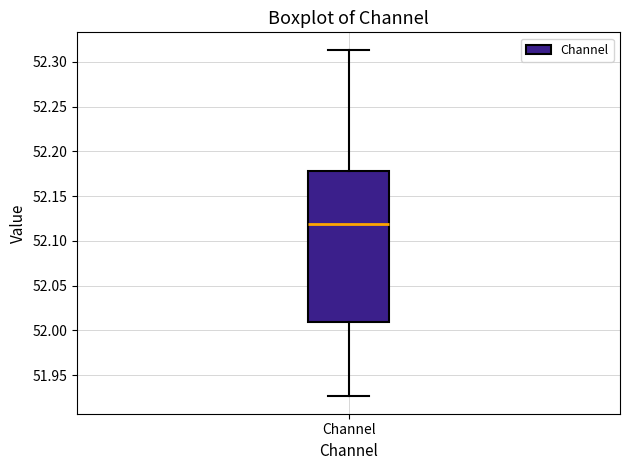

Transcribe this box plot: give where the median line is, the range the box spans, and where the two whiskers end, as read against the y-axis. The values are not printed on the chart, so give them approximately, as read against the axis.

median 52.120, box 52.010 to 52.180, whiskers 51.925 to 52.315